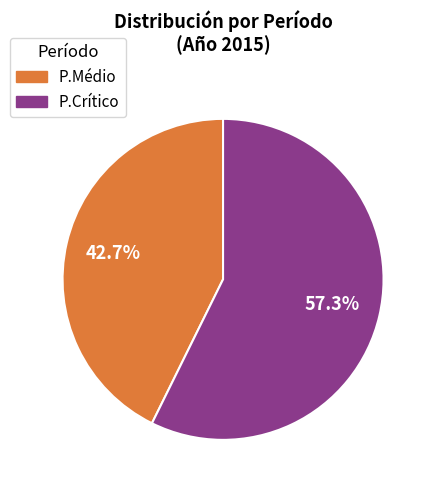

Which category has the smallest portion of the pie?

P.Médio